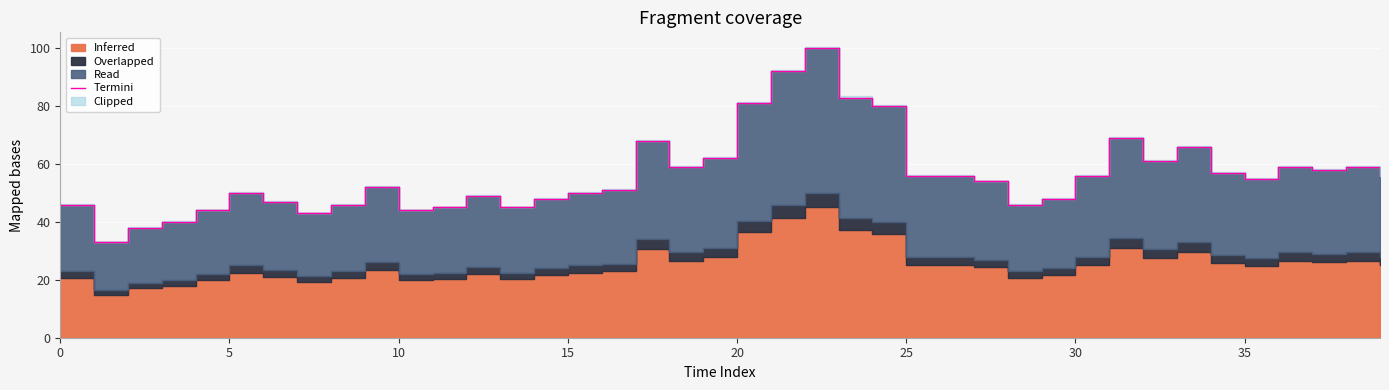

The chart shows a value of 45 at 11. True or false?

True